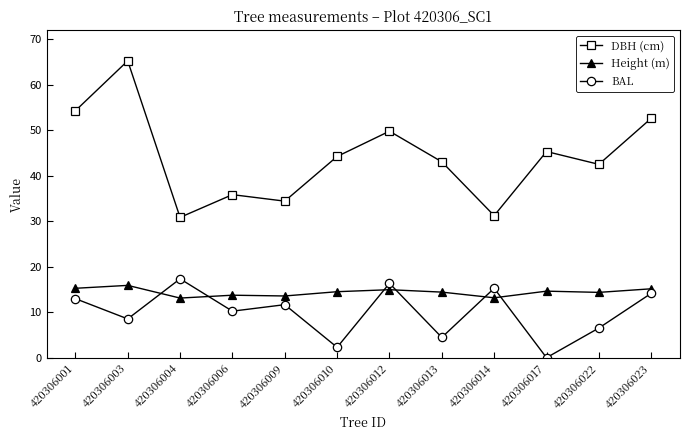

Which category has the highest value across all series?

420306003